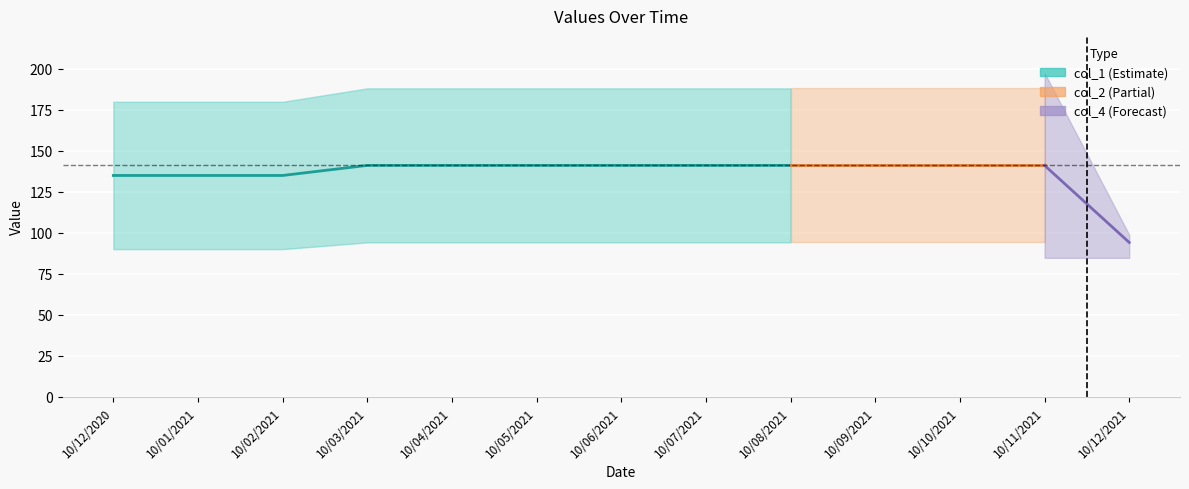

What is the label of the 13th point from the left?

10/12/2021